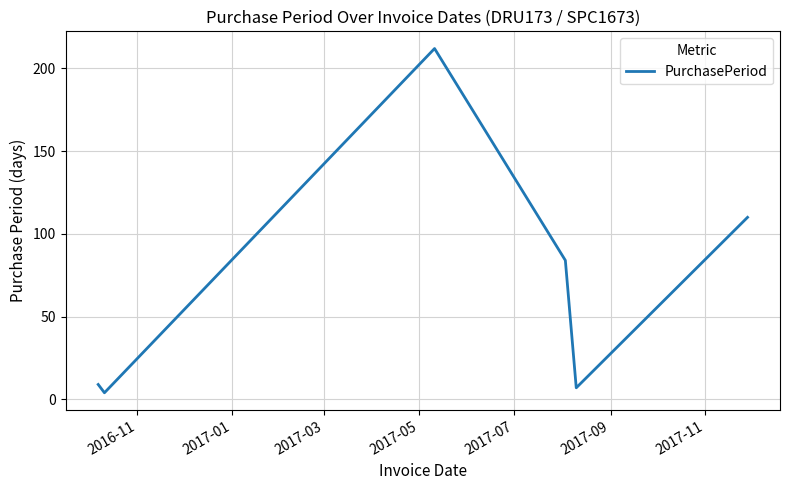

What is the difference between the second highest and second lowest values?

103